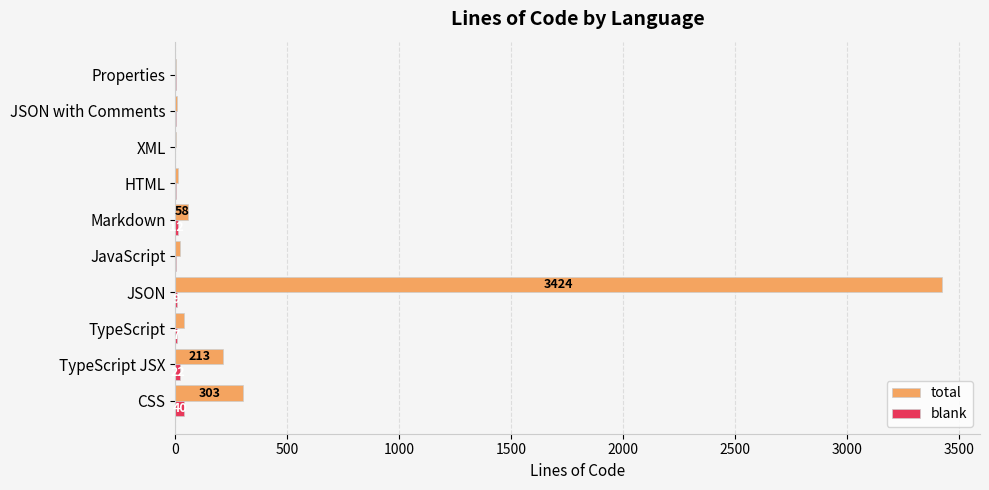

Which category has the highest value across all series?

JSON